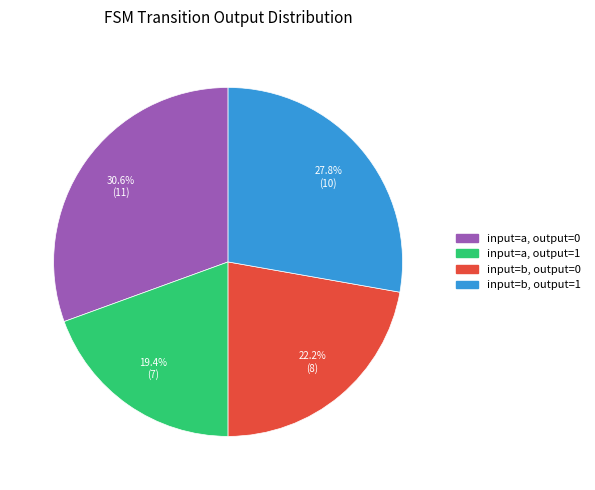

Rank the categories by value from lowest to highest.

input=a, output=1, input=b, output=0, input=b, output=1, input=a, output=0